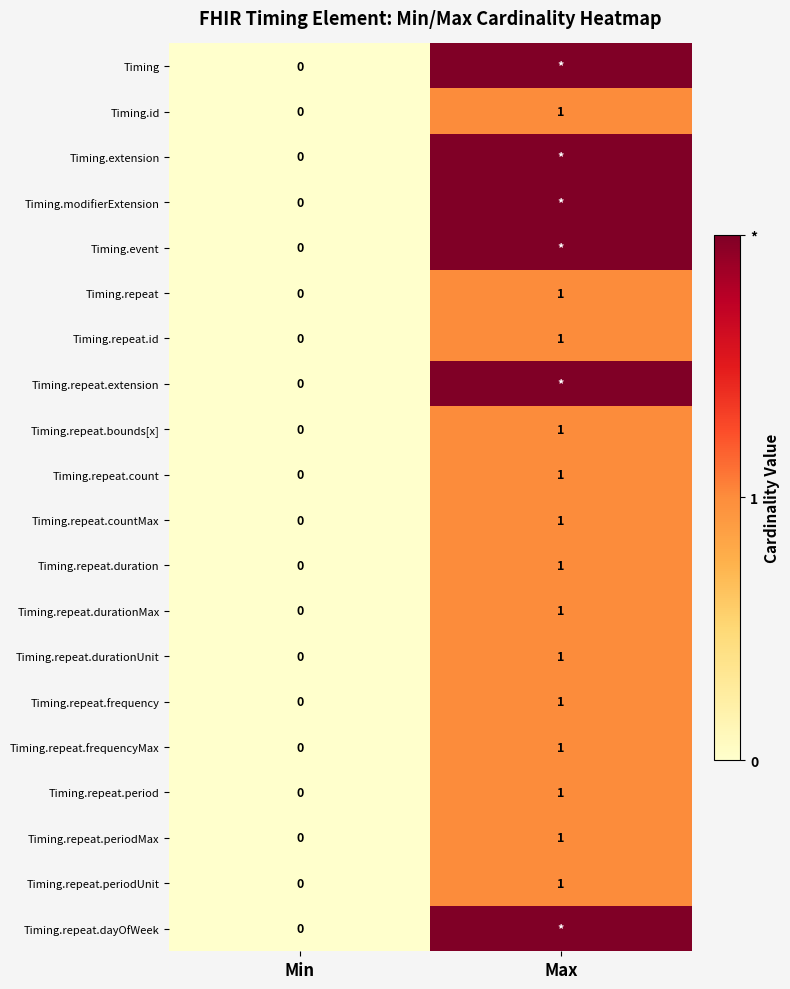

At which label is Timing.repeat.frequencyMax closest to 0?

Min